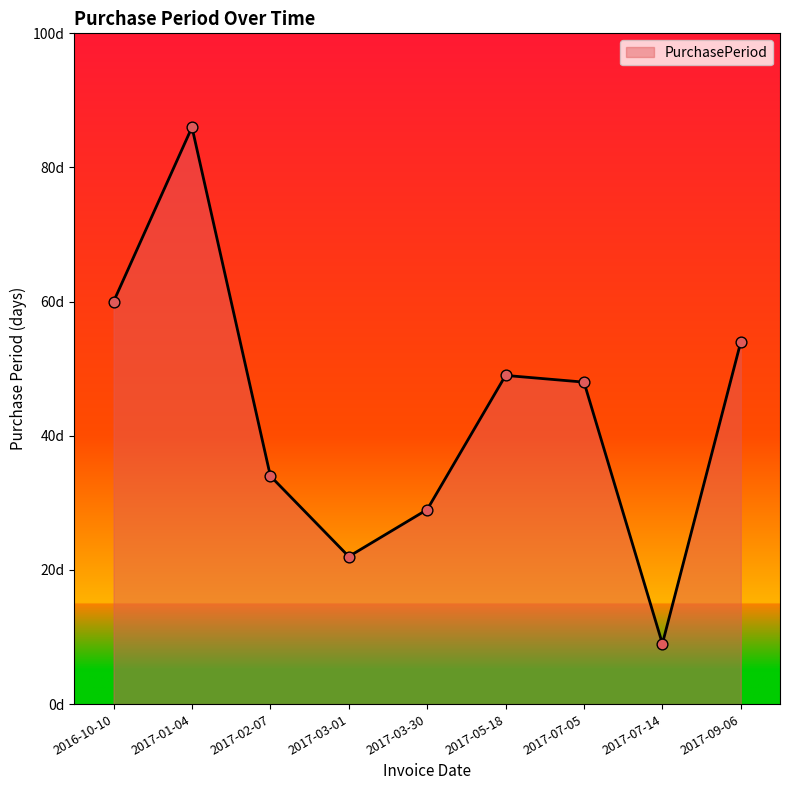

Approximately how many times larger is the value at 2017-09-06 compared to 2017-03-01?

2.5